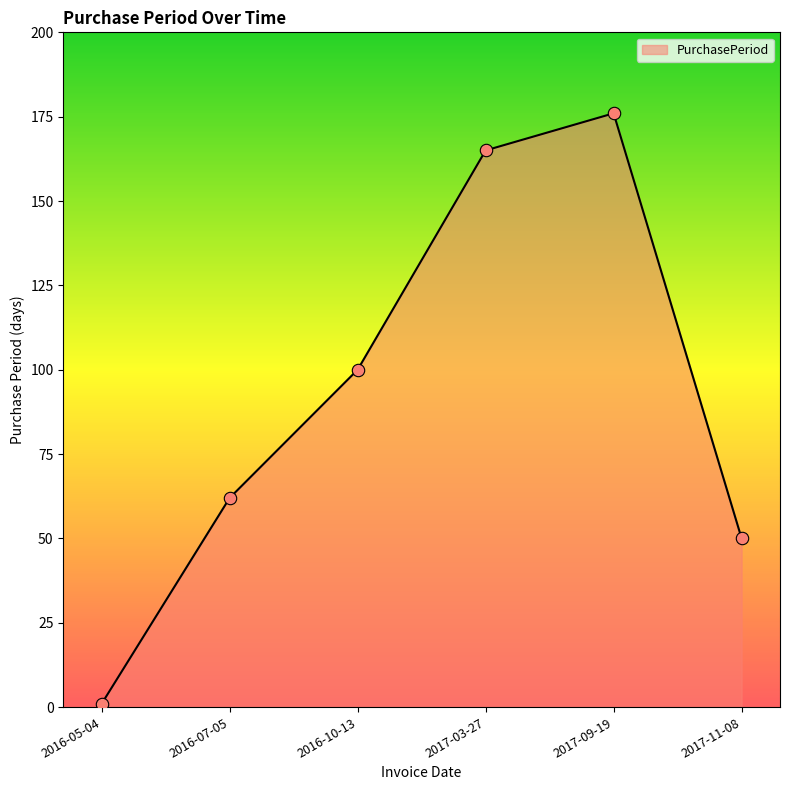

What is the change in value from 2016-07-05 to 2017-03-27?

+103